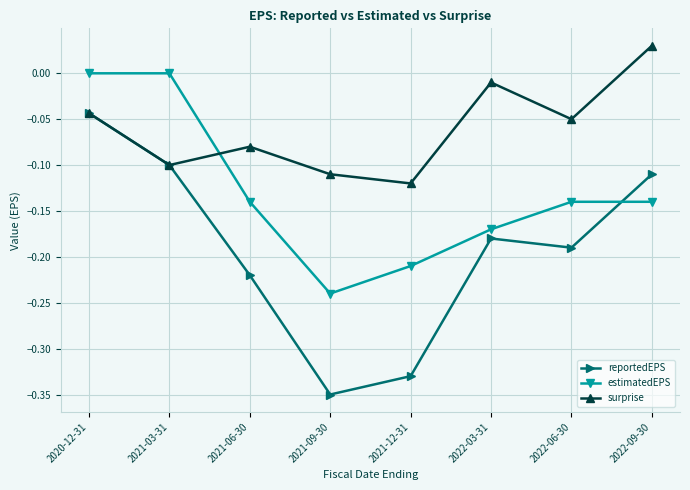

Rank the series by their average value, from highest to lowest.

surprise, estimatedEPS, reportedEPS